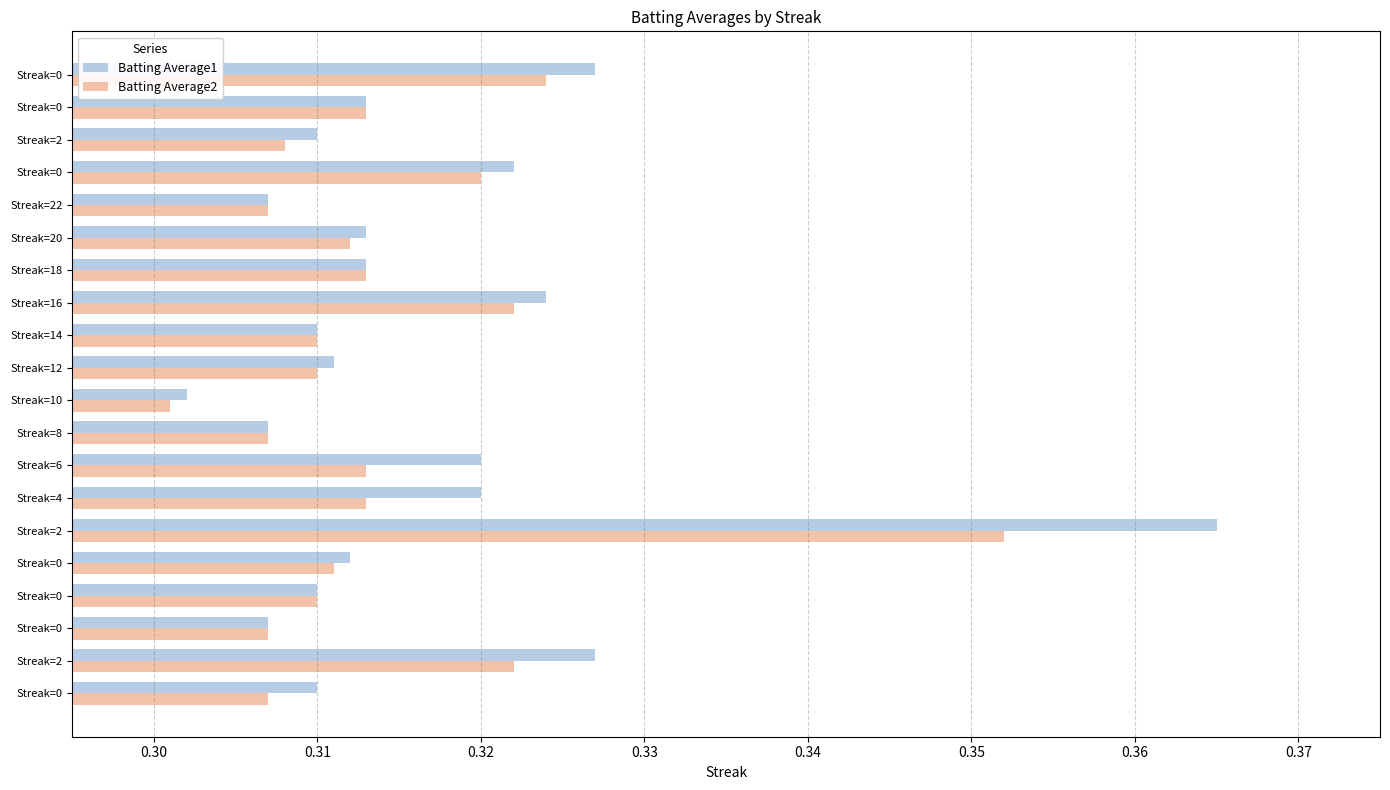

How many Batting Average2 values are between 0 and 1?

20